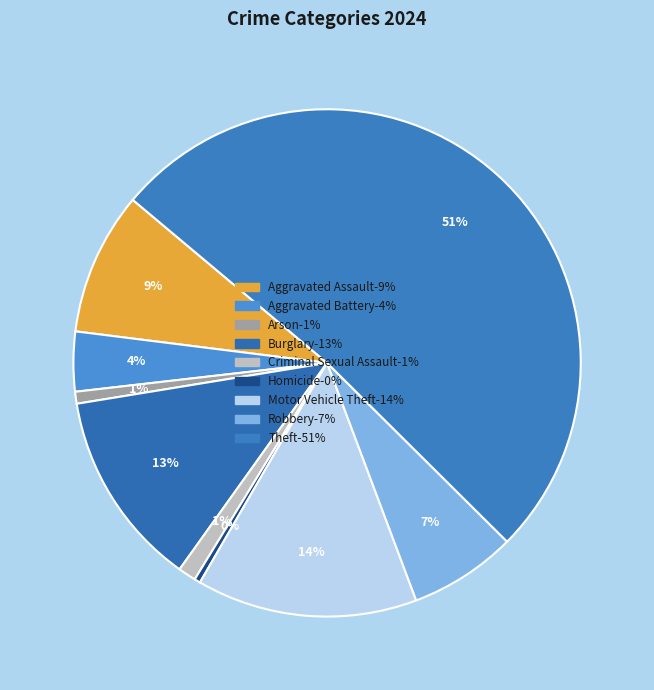

Which has a higher value, Criminal Sexual Assault or Burglary?

Burglary